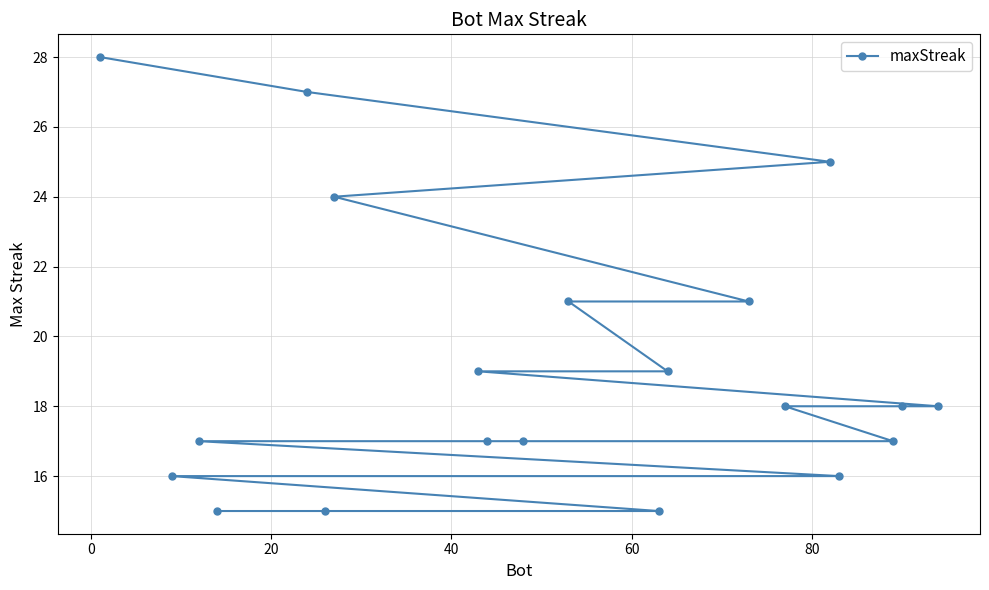

What is the value of the 5th point from the left?

27